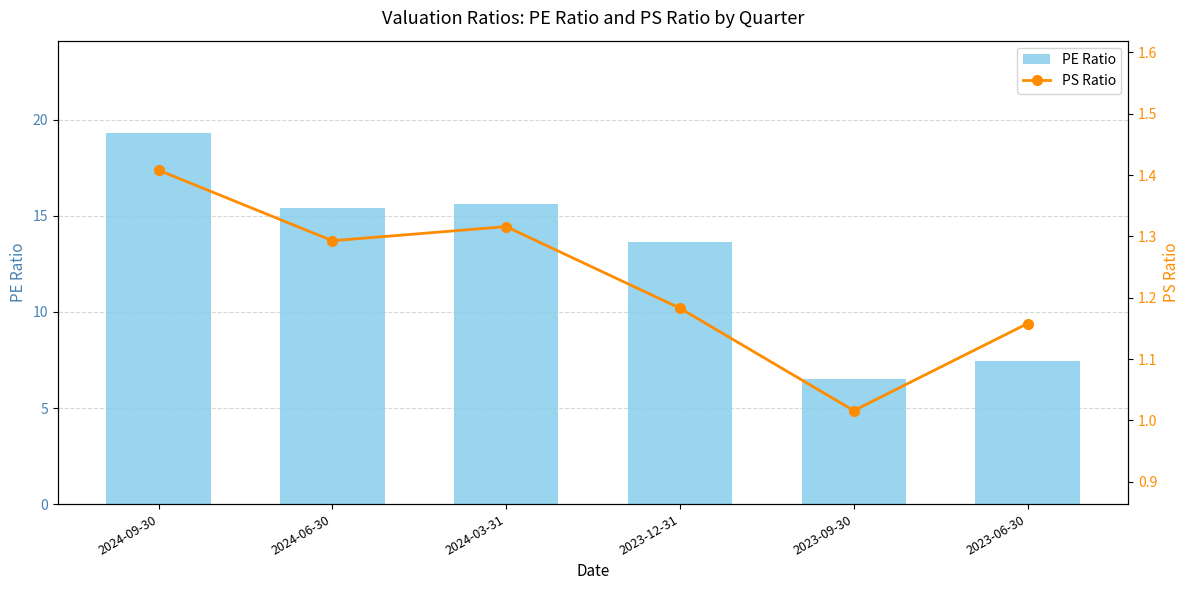

Which has a higher value, 2024-03-31 or 2023-09-30?

2024-03-31